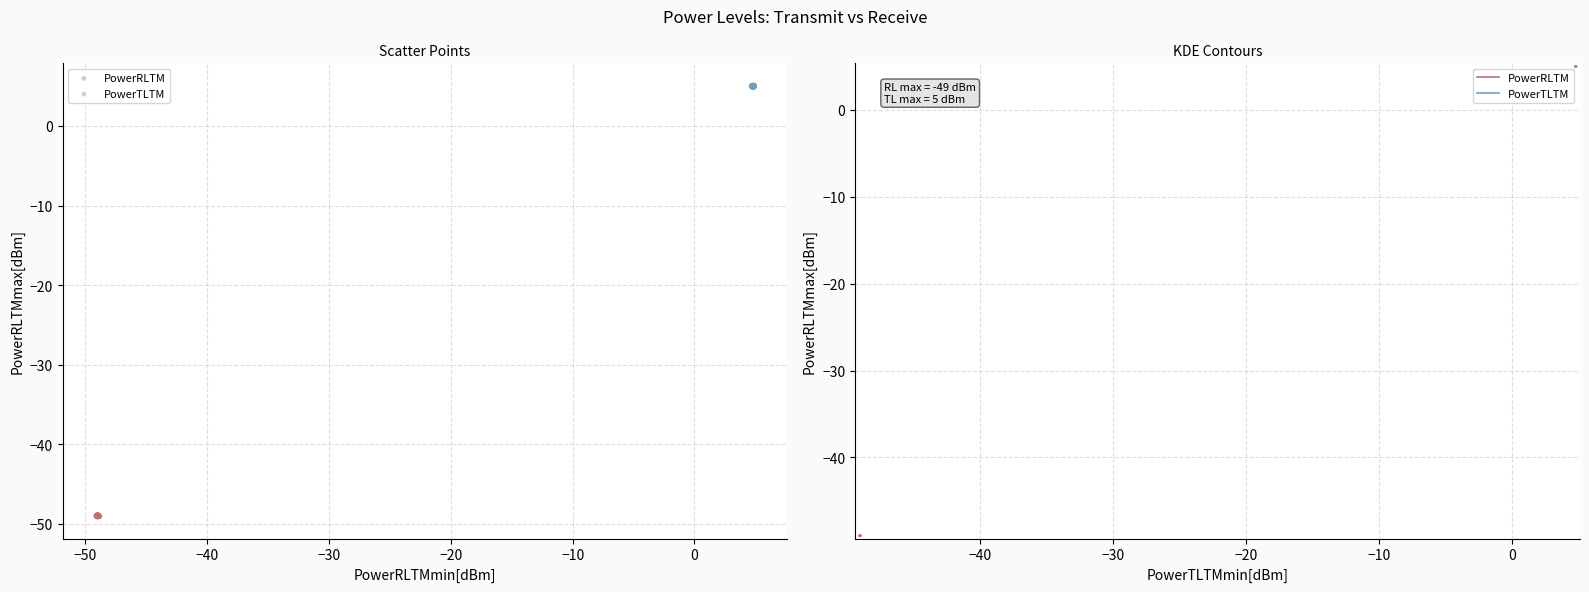

Which series has the largest Y range (max minus min)?

PowerTLTM